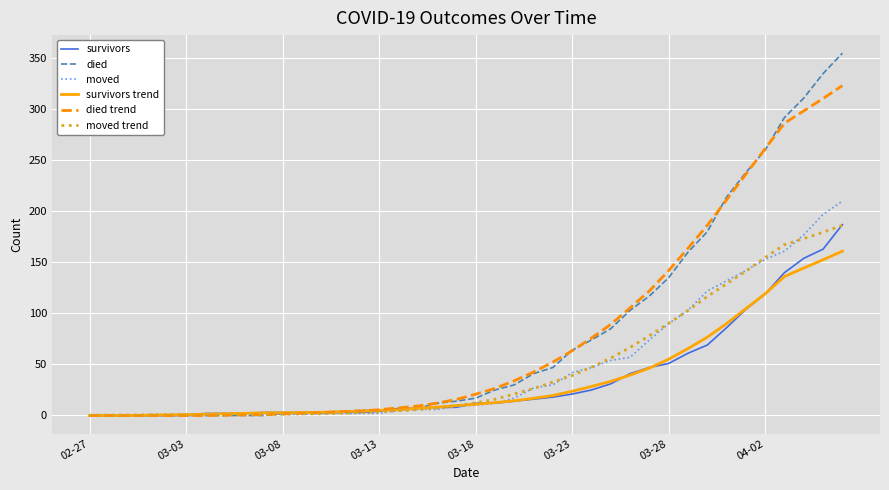

What is the maximum value for survivors?

187.0